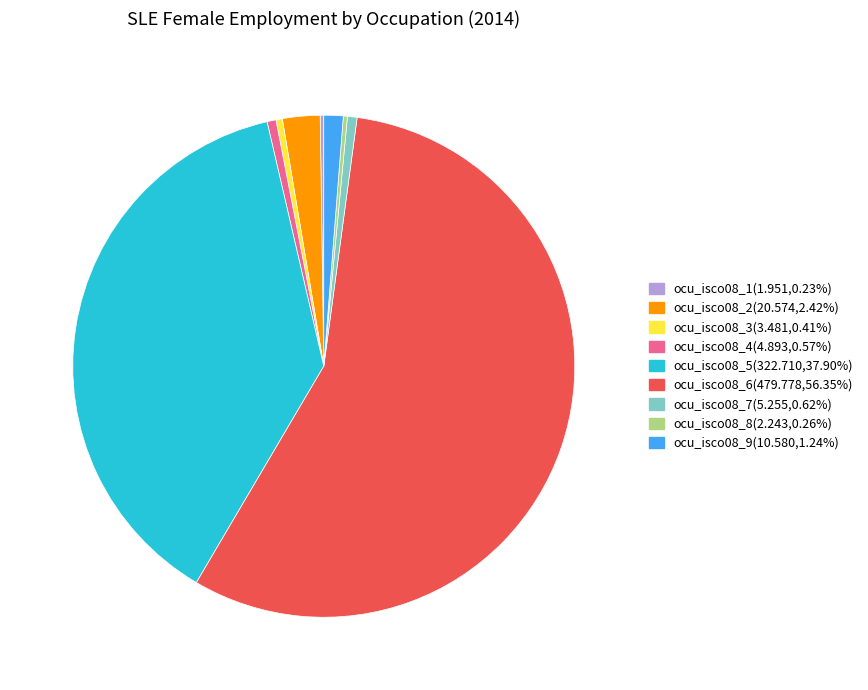

Which slice represents more than half of the pie?

ocu_isco08_6